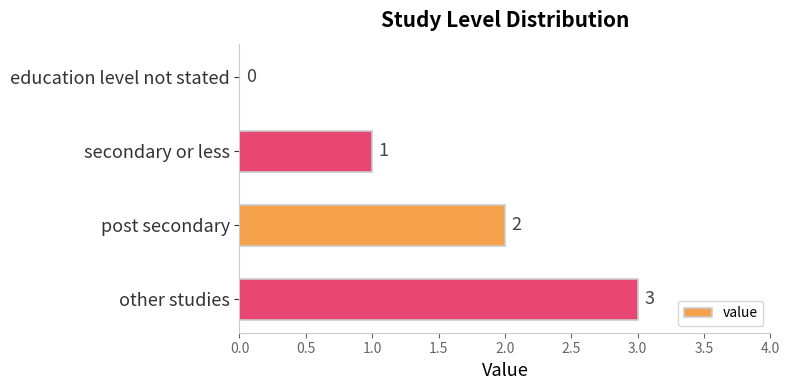

What is the change in value from post secondary to other studies?

+1